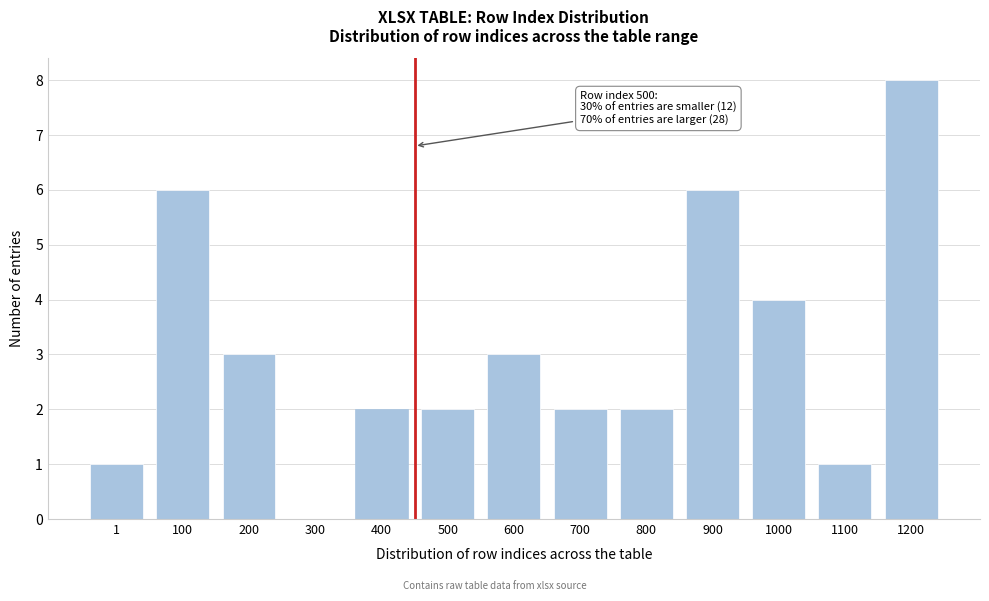

Reading left to right, what are all the values shown in this chart?

1=1	100=6	200=3	300=0	400=2	500=2	600=3	700=2	800=2	900=6	1000=4	1100=1	1200=8